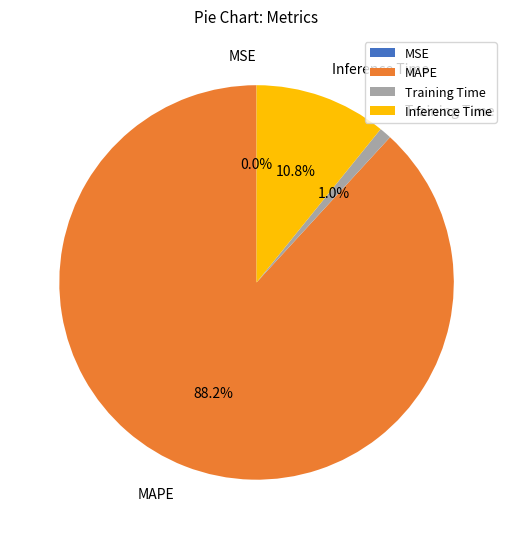

What percentage is the MAPE slice, to the nearest percent?

88%